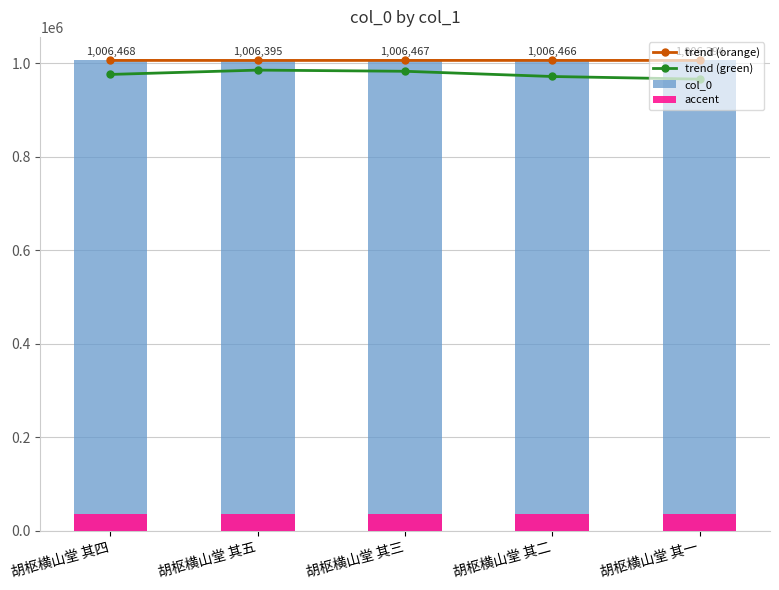

What is the average value of the col_0 series?

1006438.0